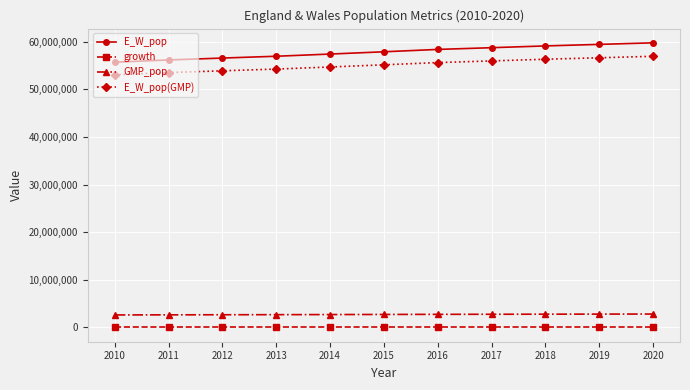

Is the value of GMP_pop at 2010 greater than the value of E_W_pop at 2017?

No